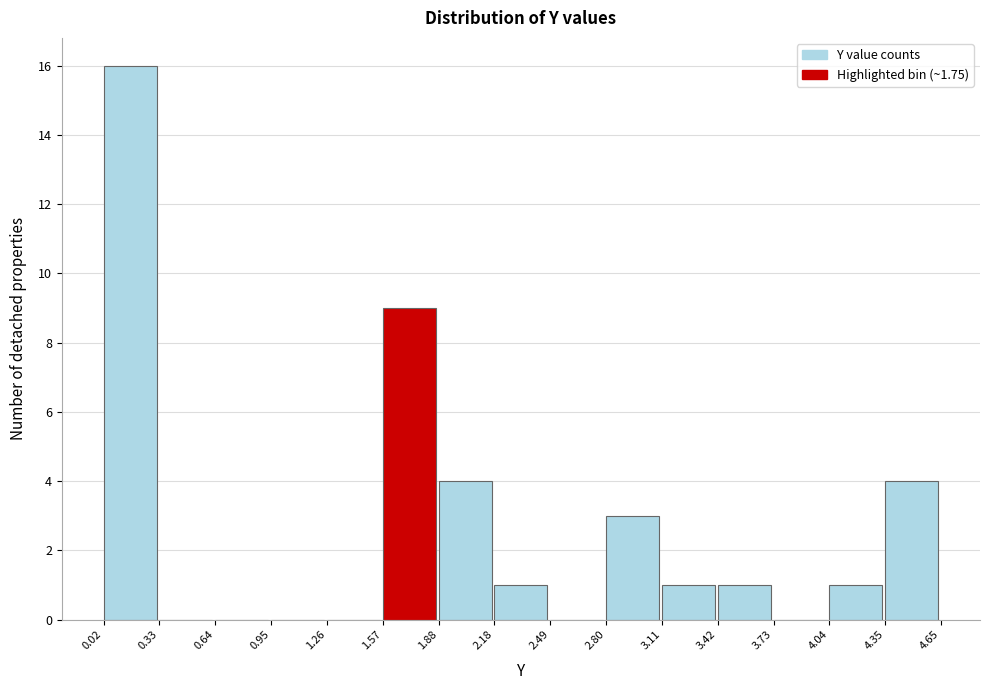

Which range on the x-axis has the tallest bar?

0.02 to 0.33